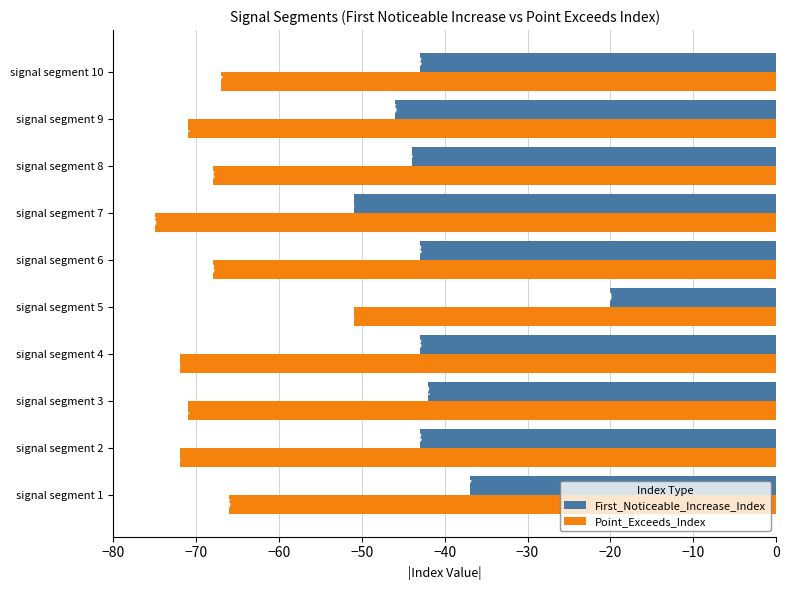

What is the difference between the maximum and minimum values in the Point_Exceeds_Index series?

24